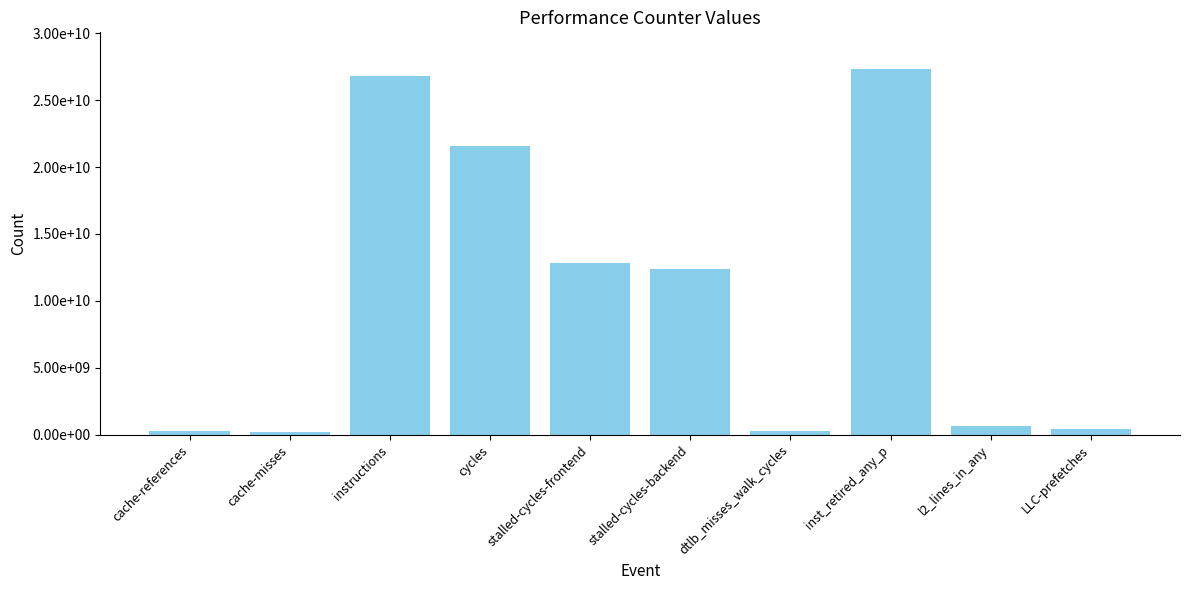

List the labels in order of value, largest first.

inst_retired_any_p, instructions, cycles, stalled-cycles-frontend, stalled-cycles-backend, l2_lines_in_any, LLC-prefetches, dtlb_misses_walk_cycles, cache-references, cache-misses